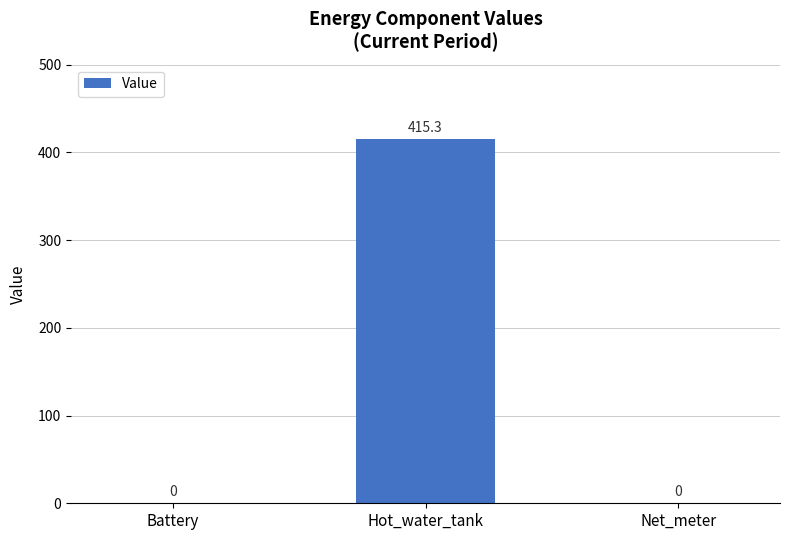

True or false: the data shows -134.2 at Battery.

False